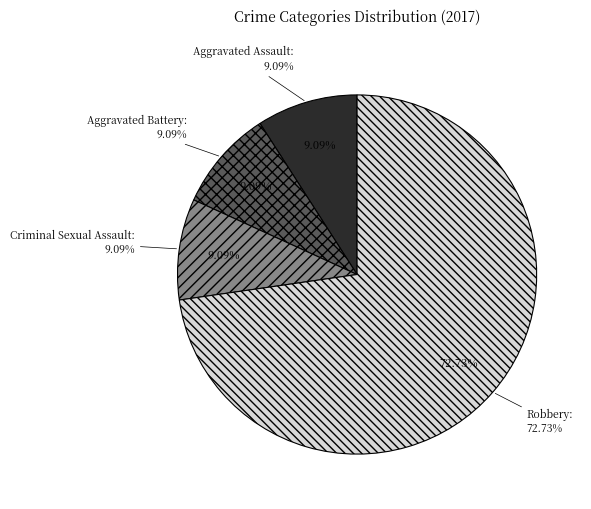

The Aggravated Battery slice represents 9% of the pie. True or false?

True